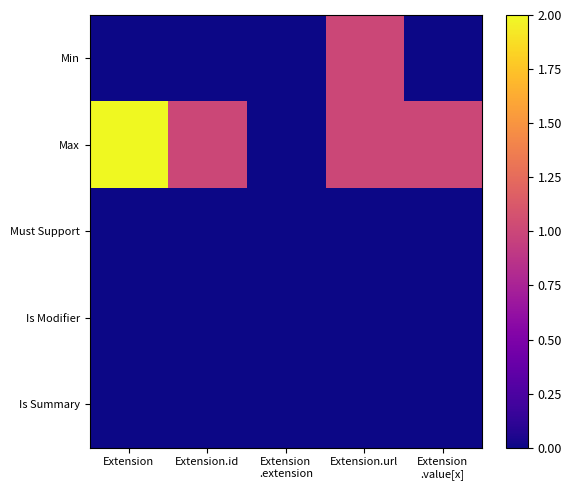

What is the difference between the highest and lowest values at Extension.id?

1